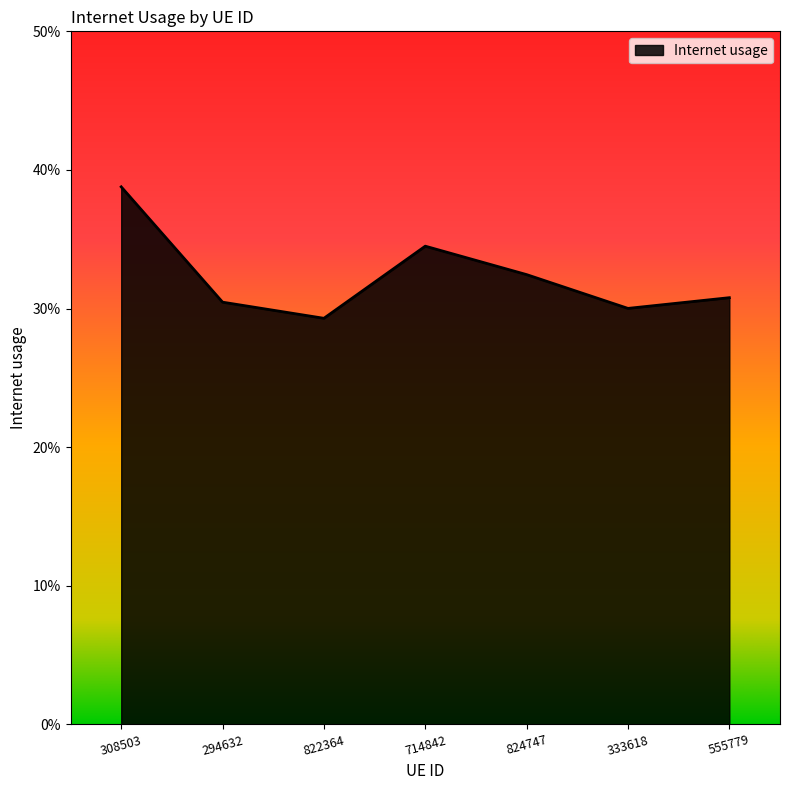

Reading right to left, what are all the values shown in this chart?

0.3	0.3	0.3	0.3	0.3	0.3	0.4